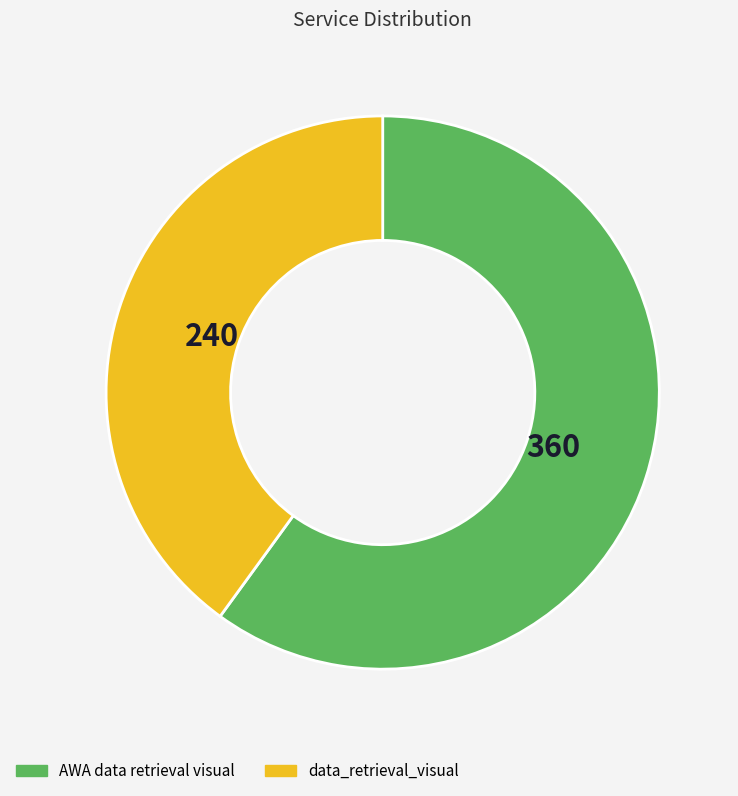

The data_retrieval_visual slice represents 40% of the pie. True or false?

True